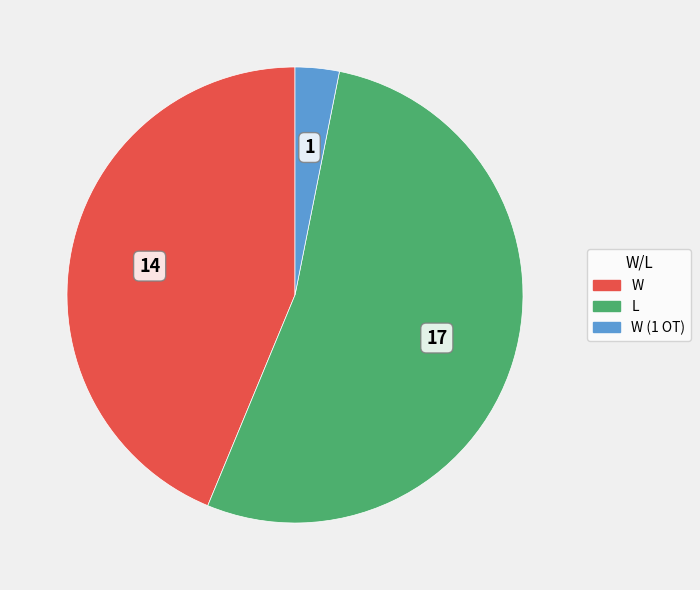

Is there any slice that represents more than half of the pie?

Yes